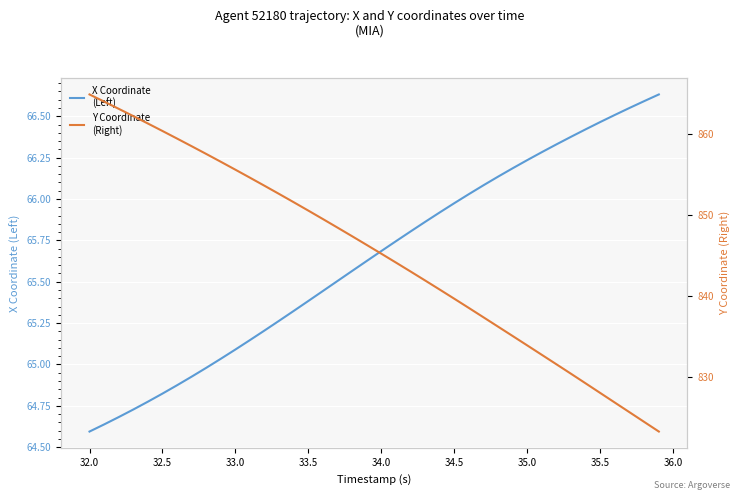

How many lines are shown in the chart?

2